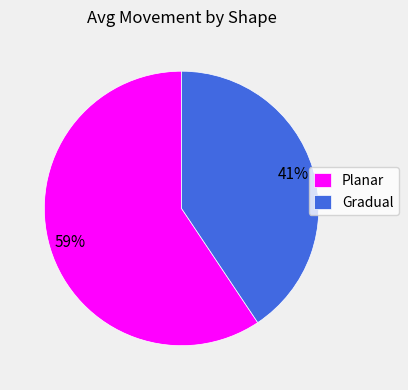

What percentage is the Planar slice, to the nearest percent?

59%